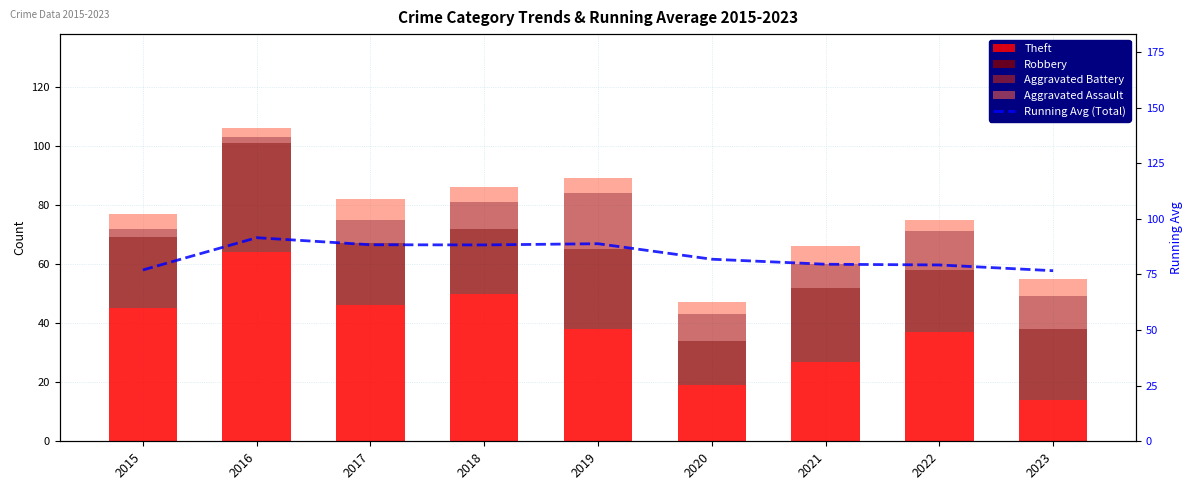

At how many categories does at least one series exceed 25?

9